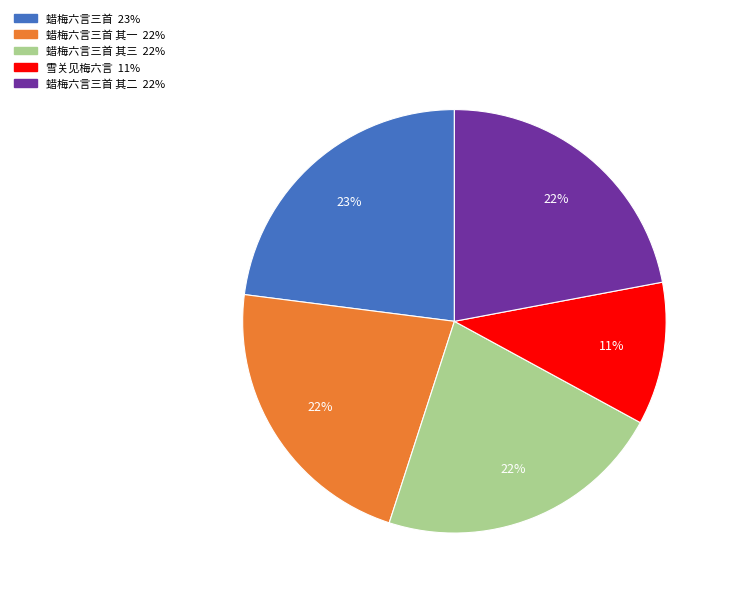

Is there a majority slice in this chart?

No